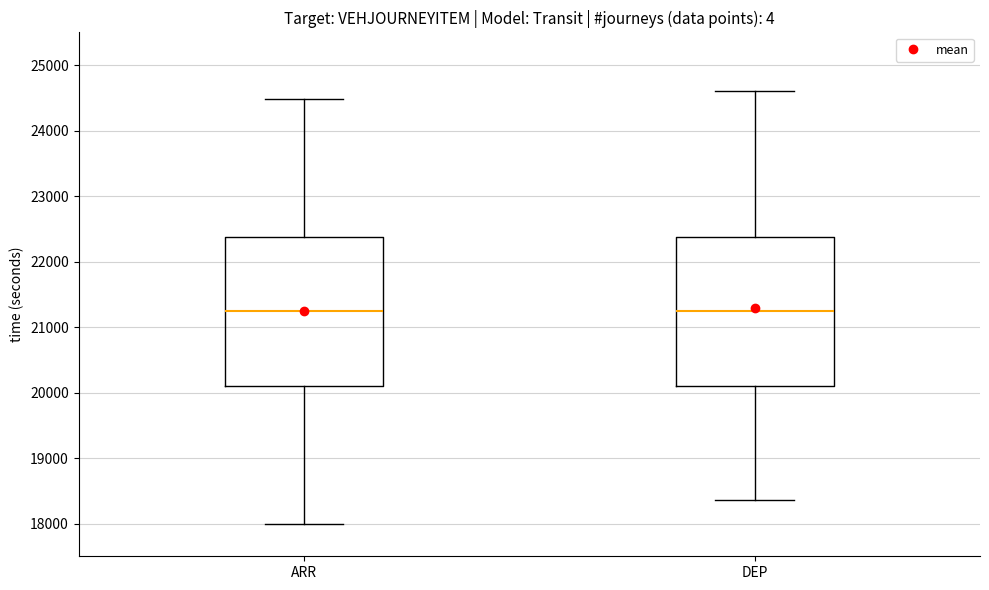

Where is the upper edge of the box for ARR on the y-axis? The values are not printed on the chart, so give them approximately, as read against the axis.

22400